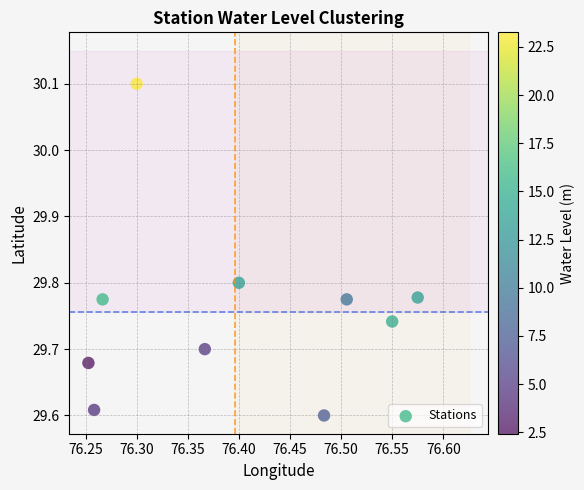

What is the range of X values (max minus min)?

0.3